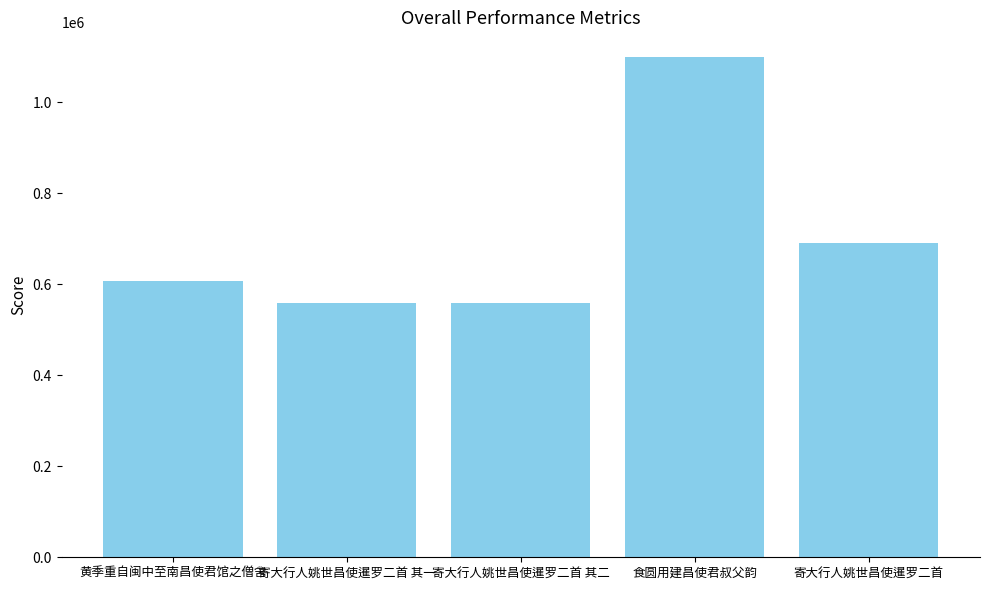

At which label is the value closest to 828748?

寄大行人姚世昌使暹罗二首